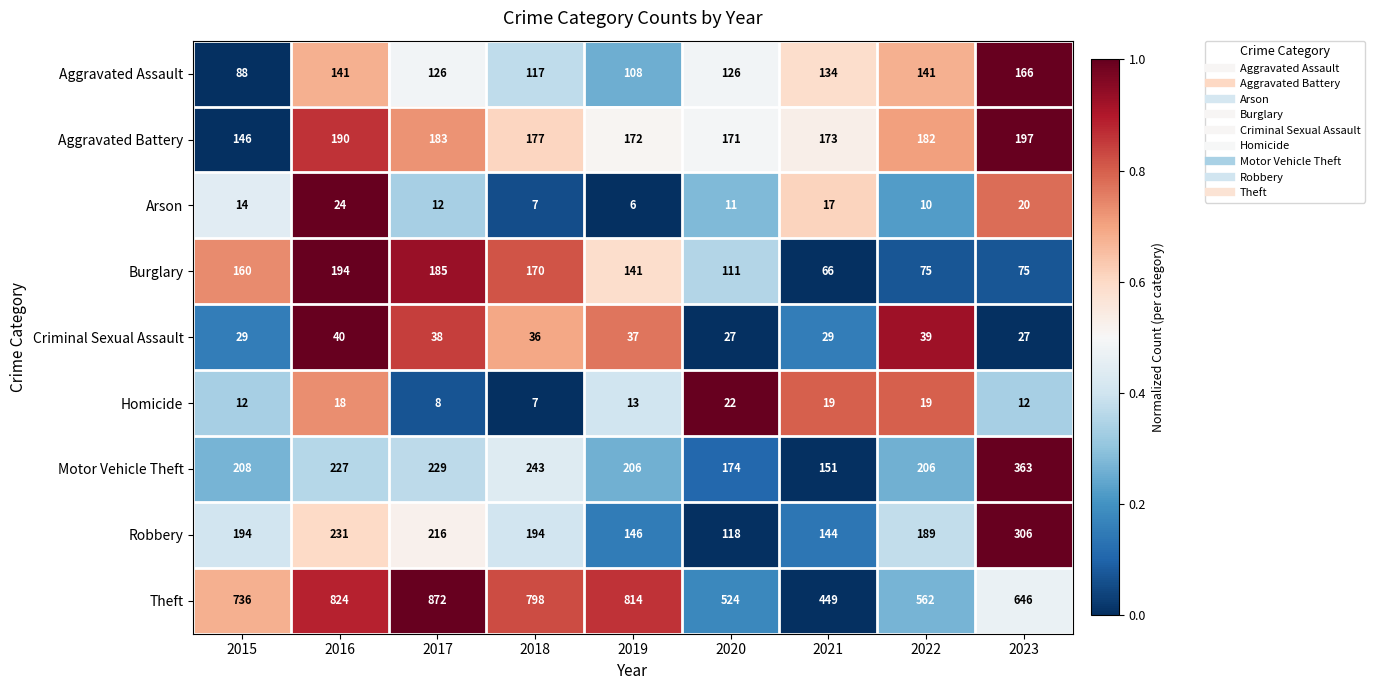

List the series in order of their peak value, highest first.

Theft, Motor Vehicle Theft, Robbery, Aggravated Battery, Burglary, Aggravated Assault, Criminal Sexual Assault, Arson, Homicide